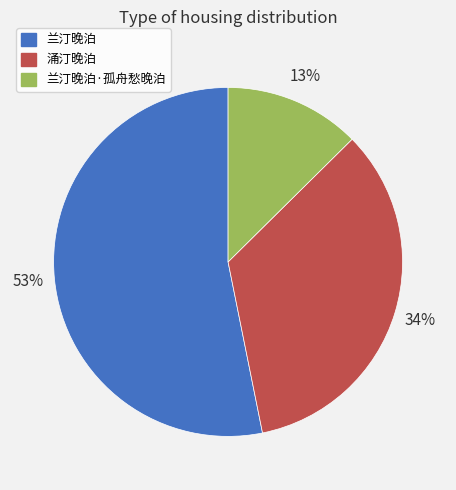

Is the sum of 兰汀晚泊 and 涌汀晚泊 greater than half?

Yes